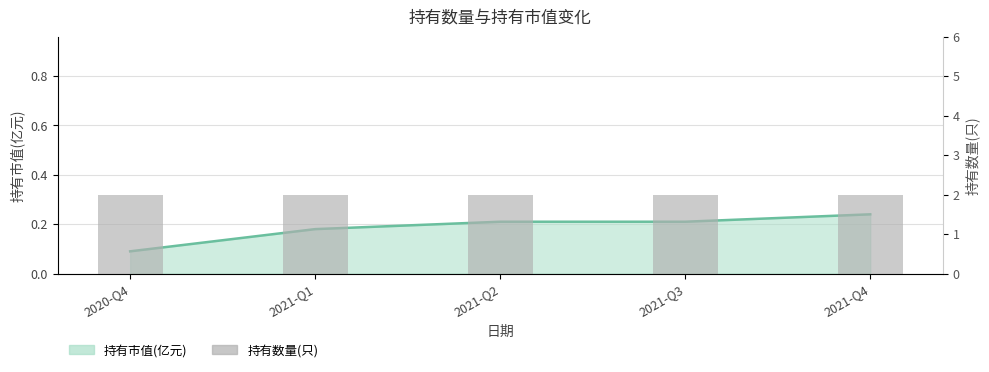

Reading right to left, extract all data points from this chart.

0.2	0.2	0.2	0.2	0.1